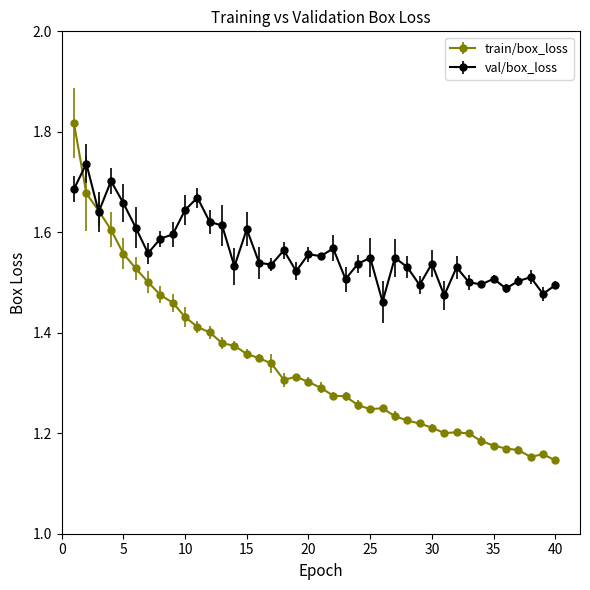

List the series in order of their overall mean, highest first.

val/box_loss, train/box_loss